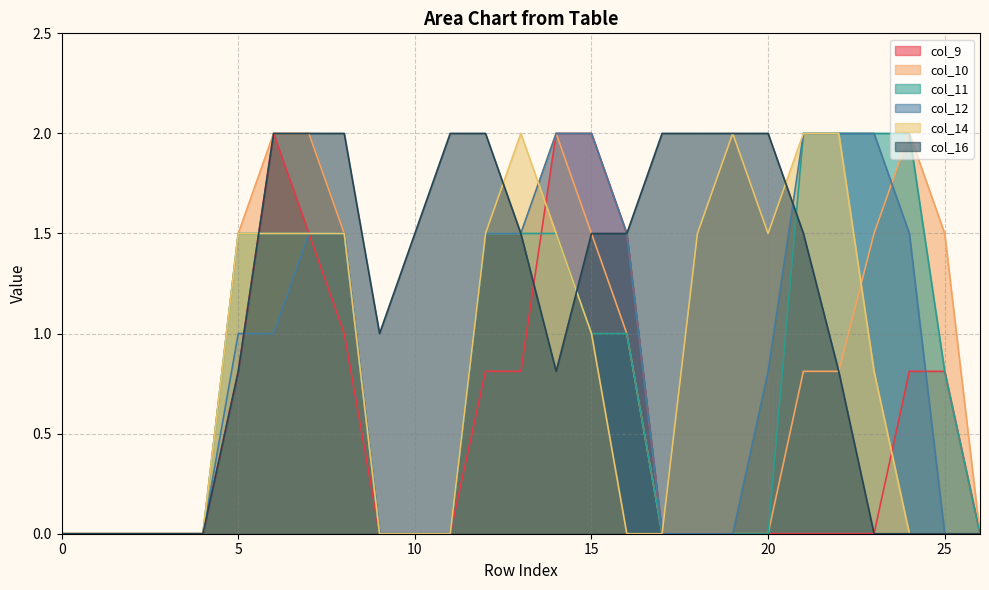

How many lines are shown in the chart?

6